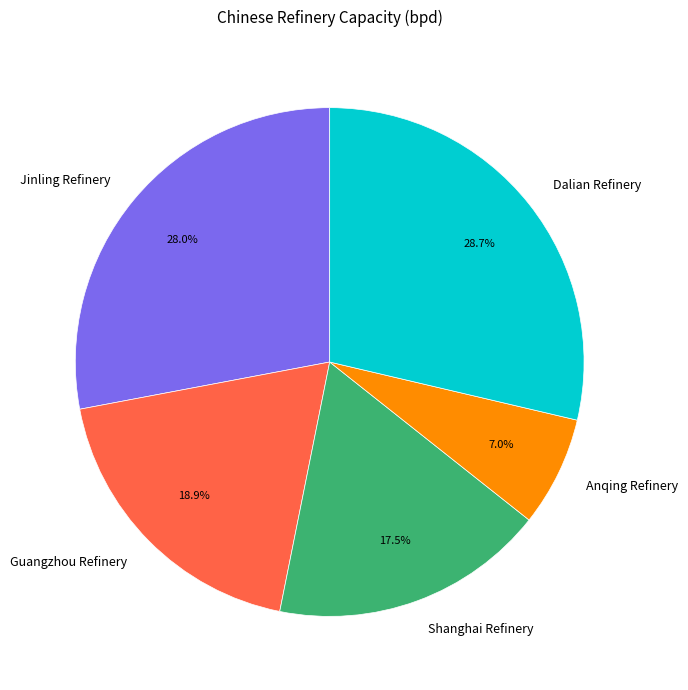

Is there any slice that represents more than half of the pie?

No